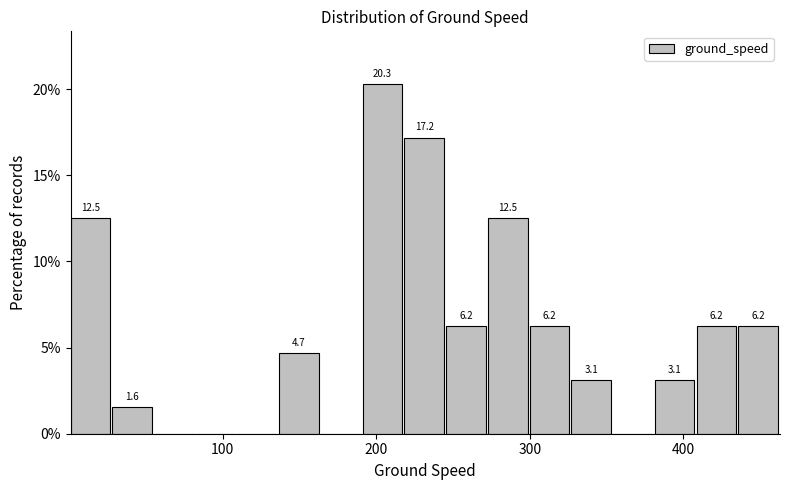

Around what value on the x-axis is the tallest bar? Give the approximate position of its centre, as read against the axis.

200